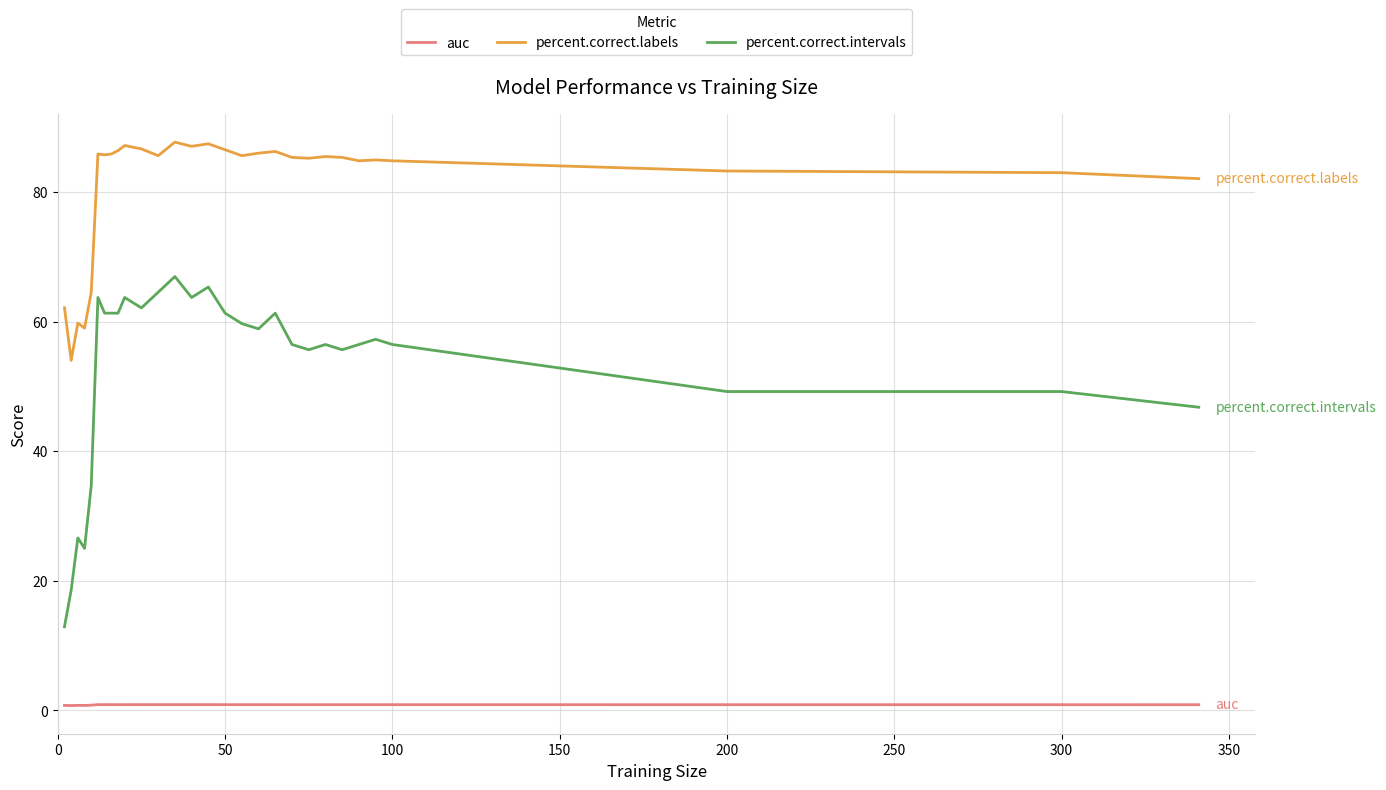

Which series has the largest total across all categories?

percent.correct.labels